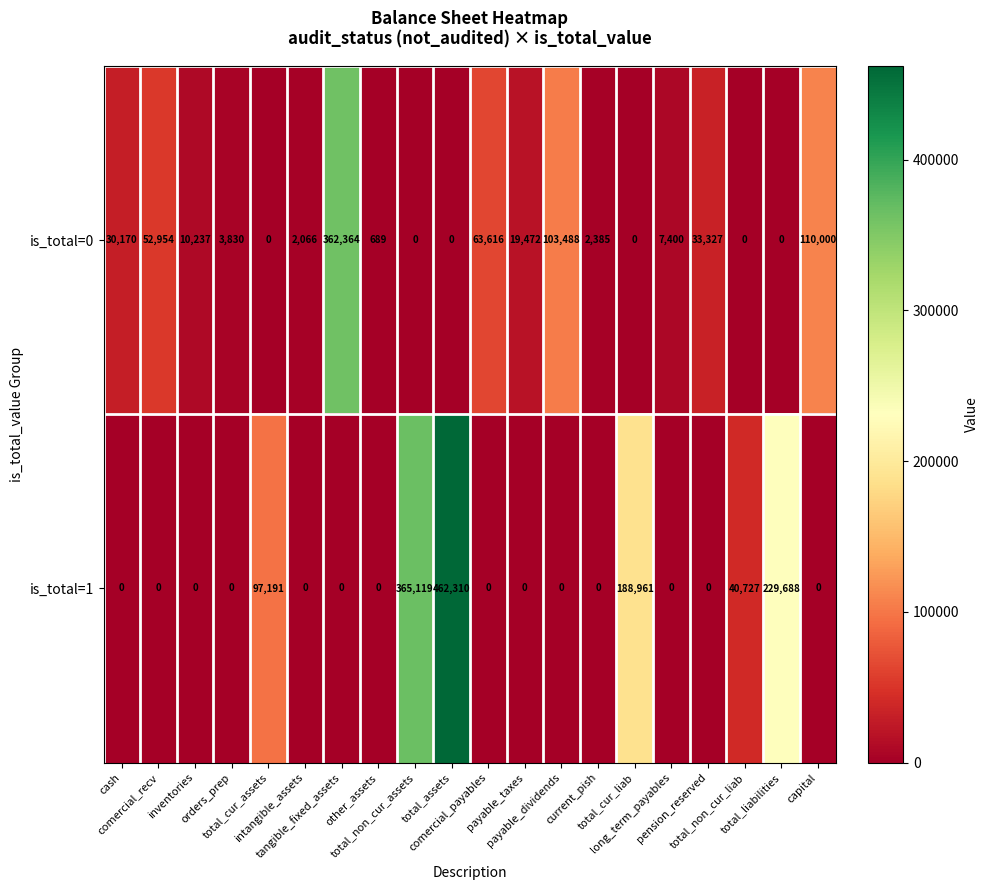

Which series has the widest spread of values?

is_total=1